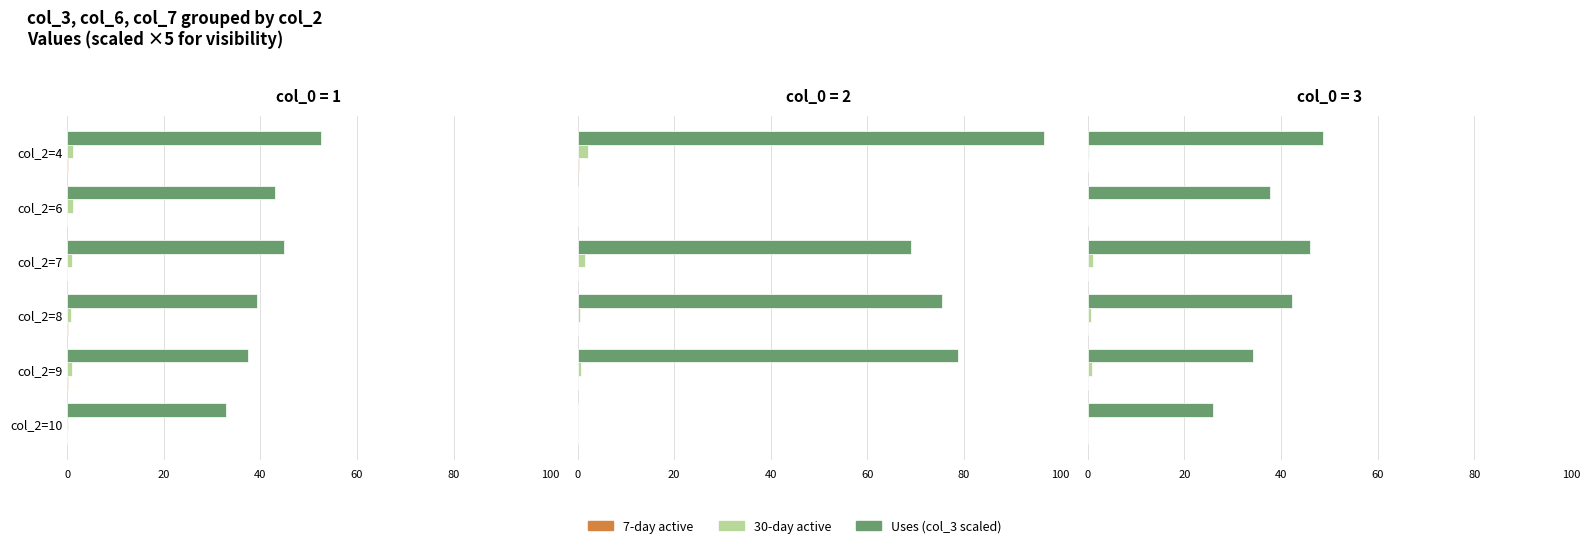

What is the lowest value of the 30-day active series?

0.1